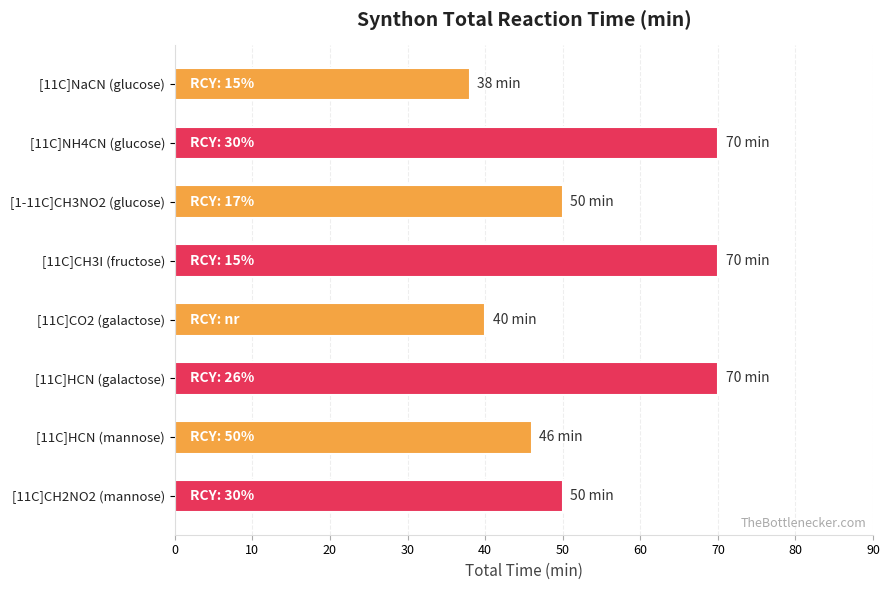

What is the approximate value at [11C]HCN (galactose), to the nearest 5?

70